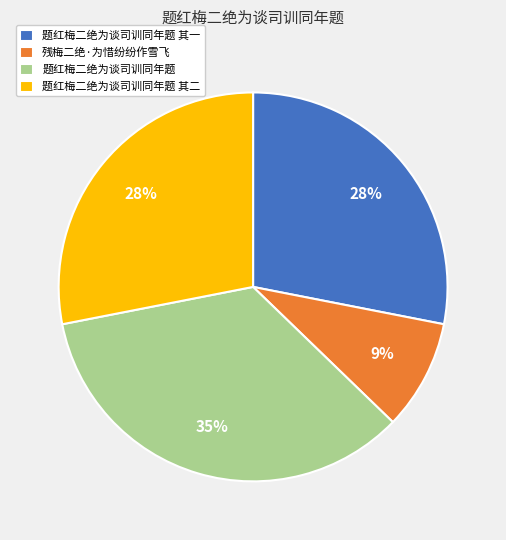

Which slice is the largest?

题红梅二绝为谈司训同年题